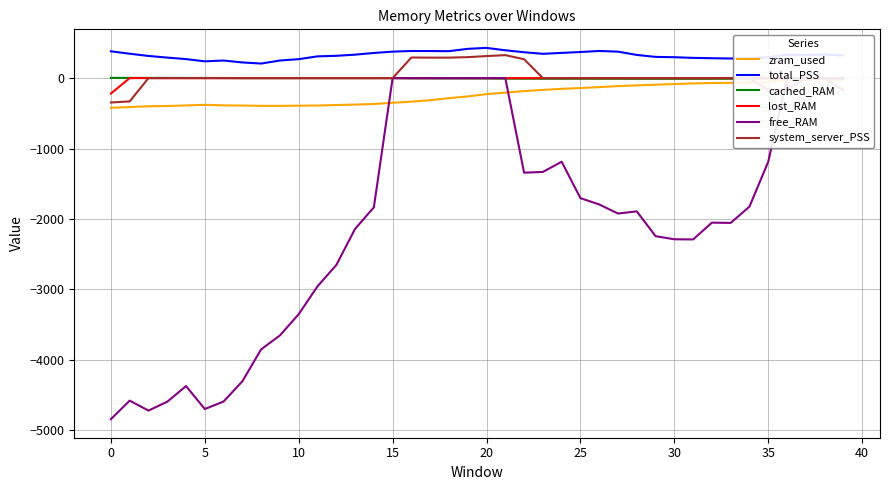

True or false: total_PSS and cached_RAM cross at least once.

False